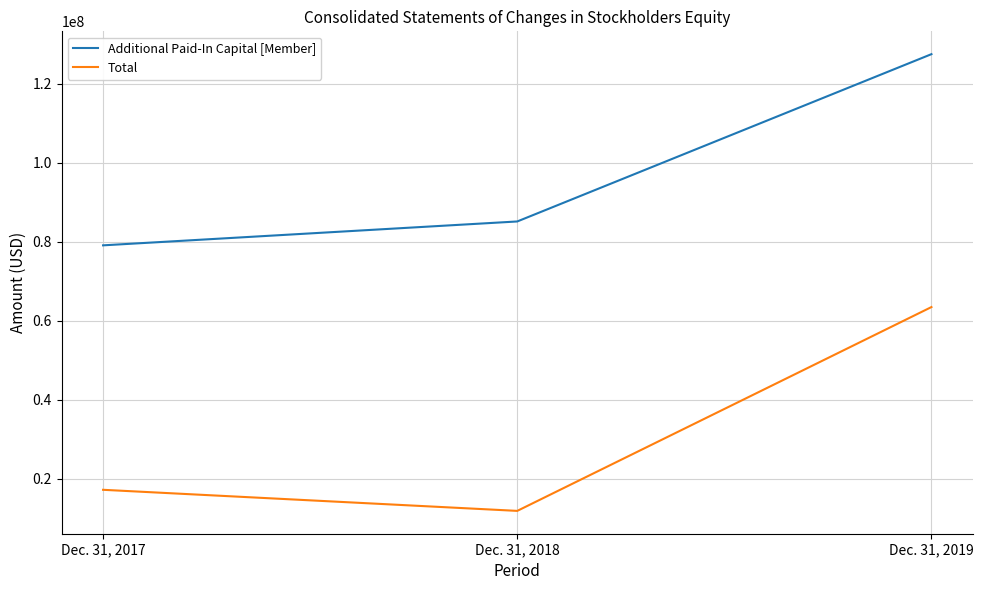

List the labels in order of Total value, smallest first.

Dec. 31, 2018, Dec. 31, 2017, Dec. 31, 2019